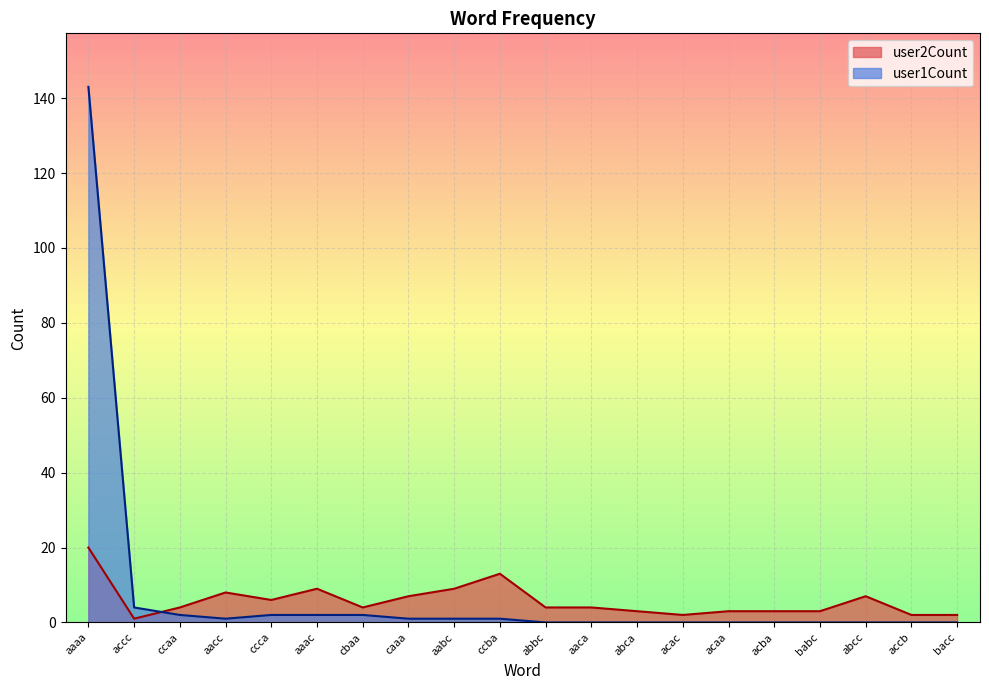

What is the difference between the maximum and minimum values in the user1Count series?

143